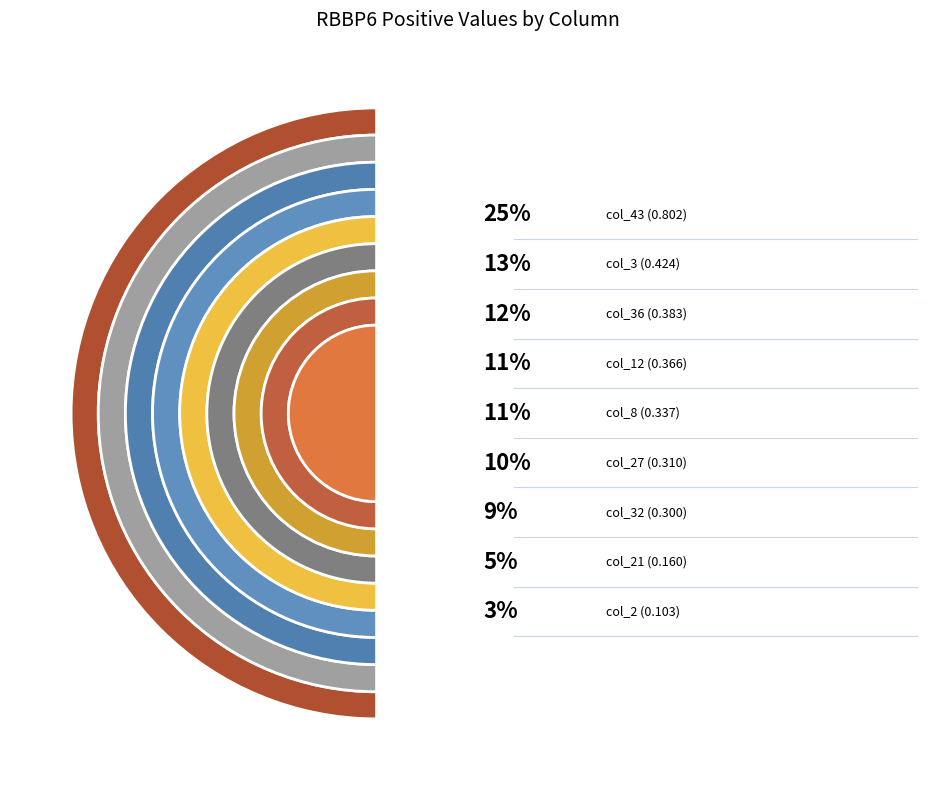

Combined, what portion of the pie is col_36 and col_3?

25.3%